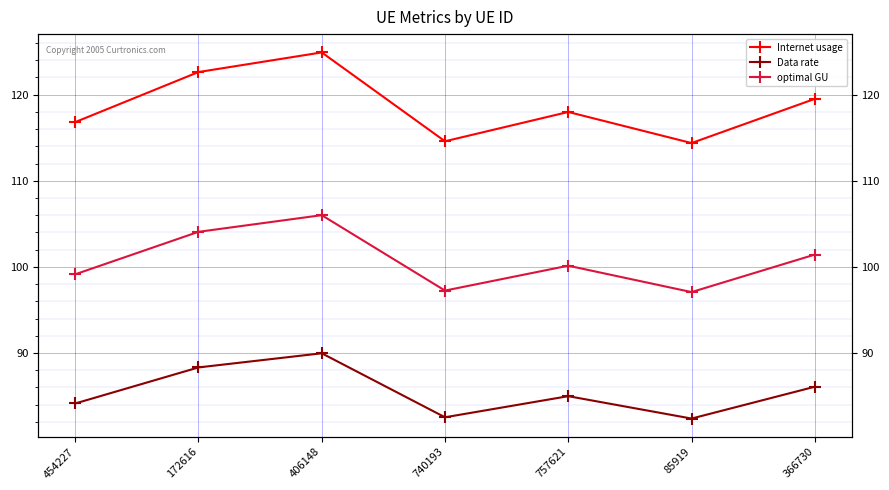

What is the difference between the maximum and minimum values in the optimal GU series?

8.9